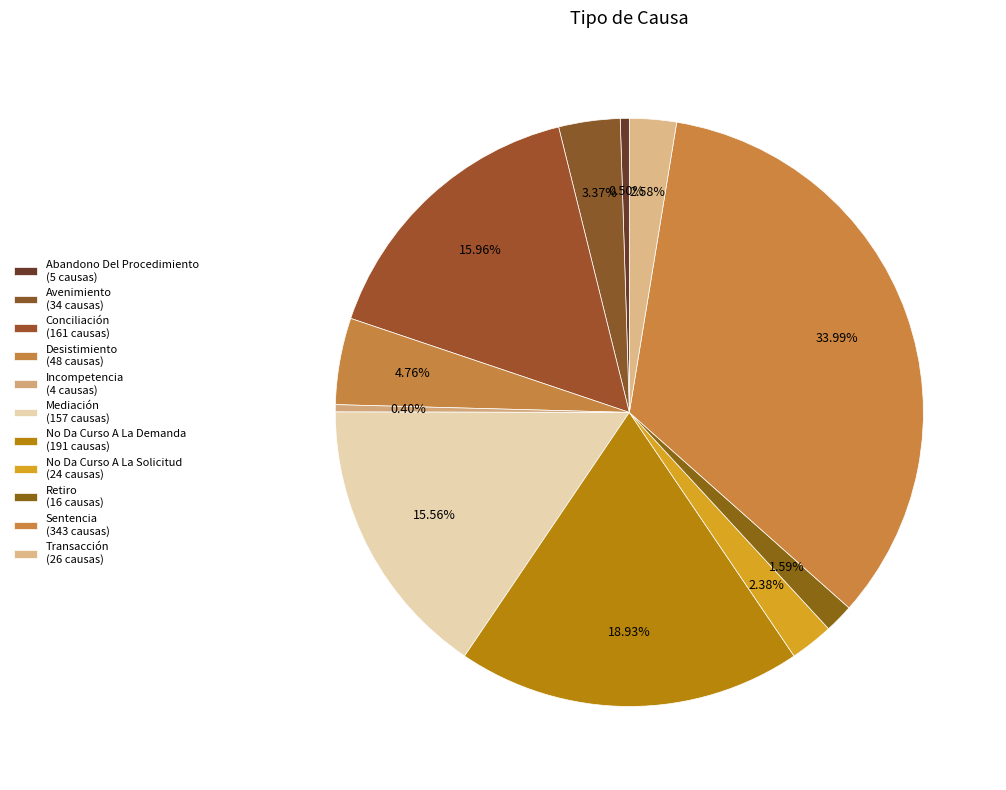

How much of the chart is everything except Transacción?

97.4%